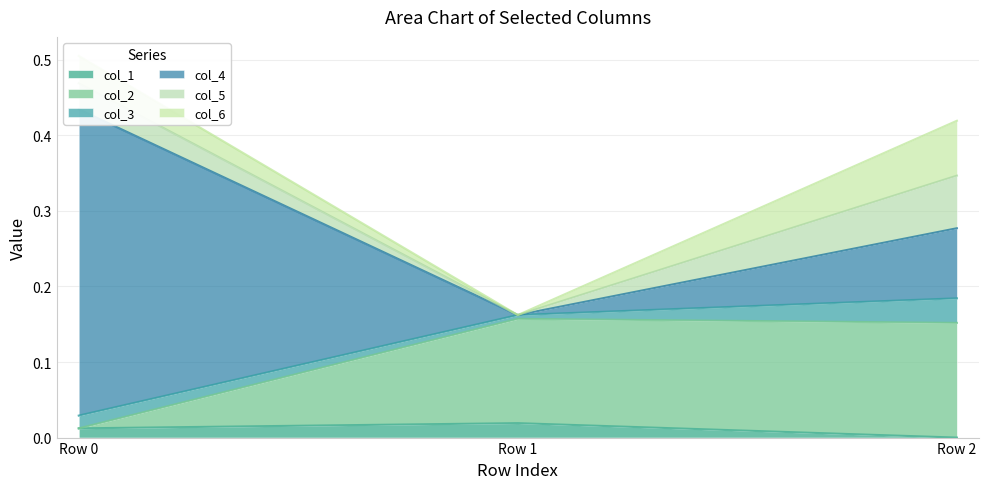

Where is col_2 nearest to the value 0?

Row 0